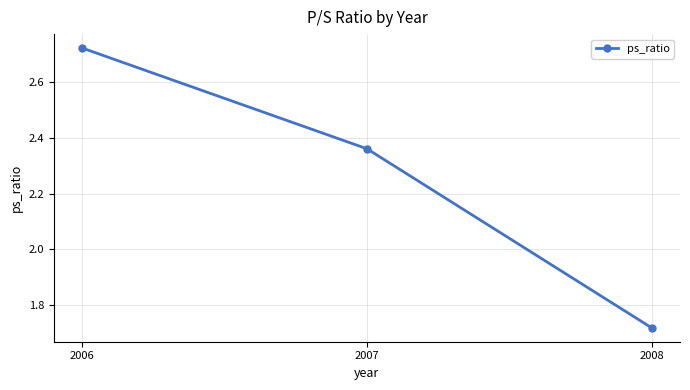

How many categories are shown in the chart?

3